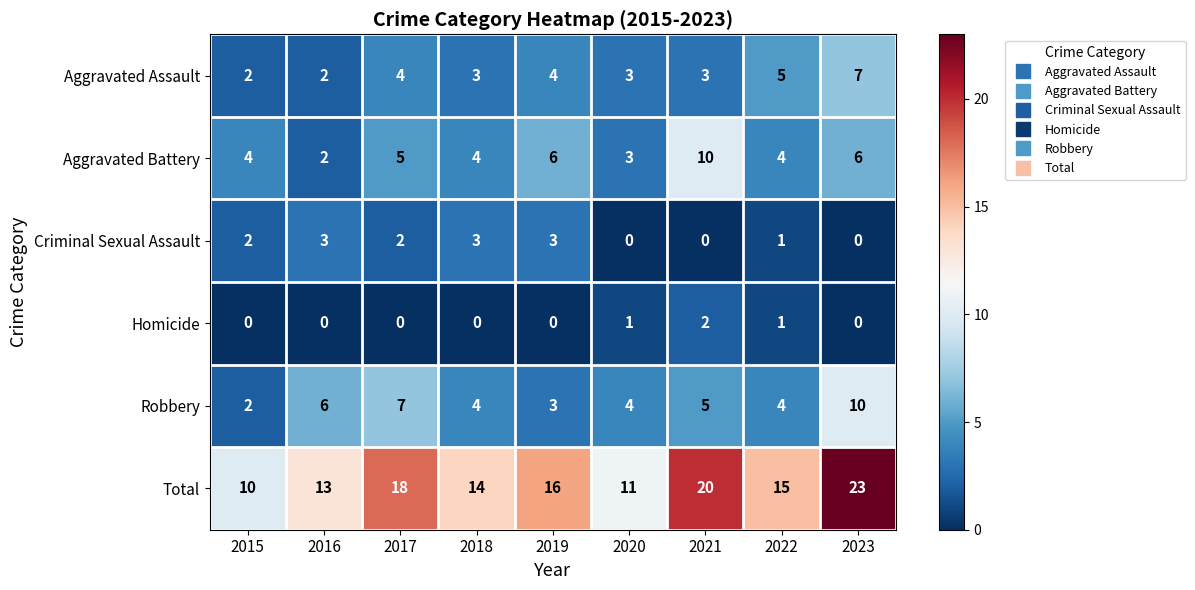

What is the spread (max minus min) of values at 2017?

18